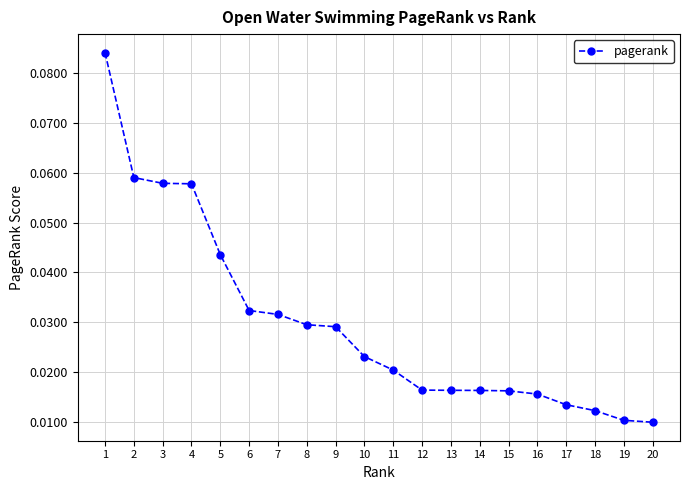

How many lines are shown in the chart?

1